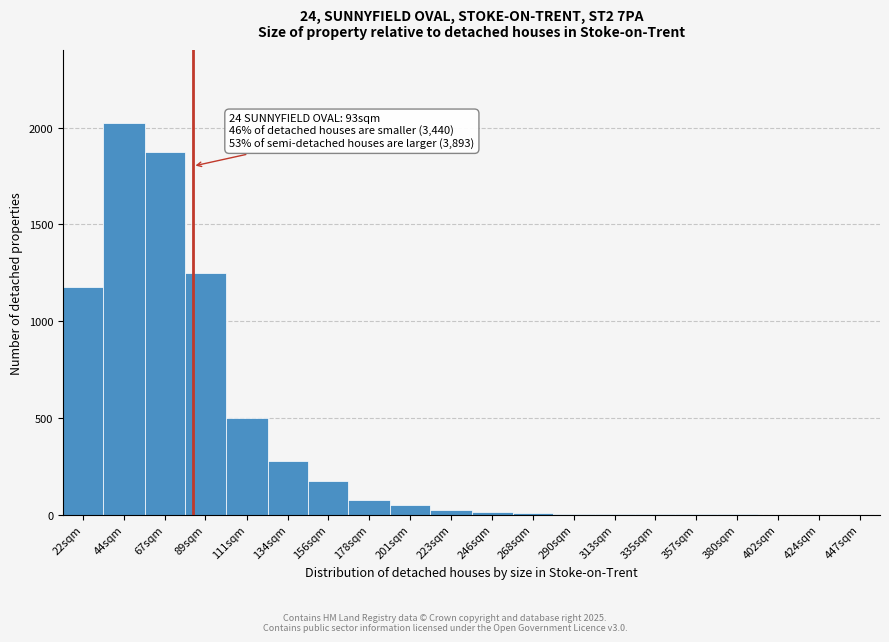

The value at 424sqm is 0. True or false?

True